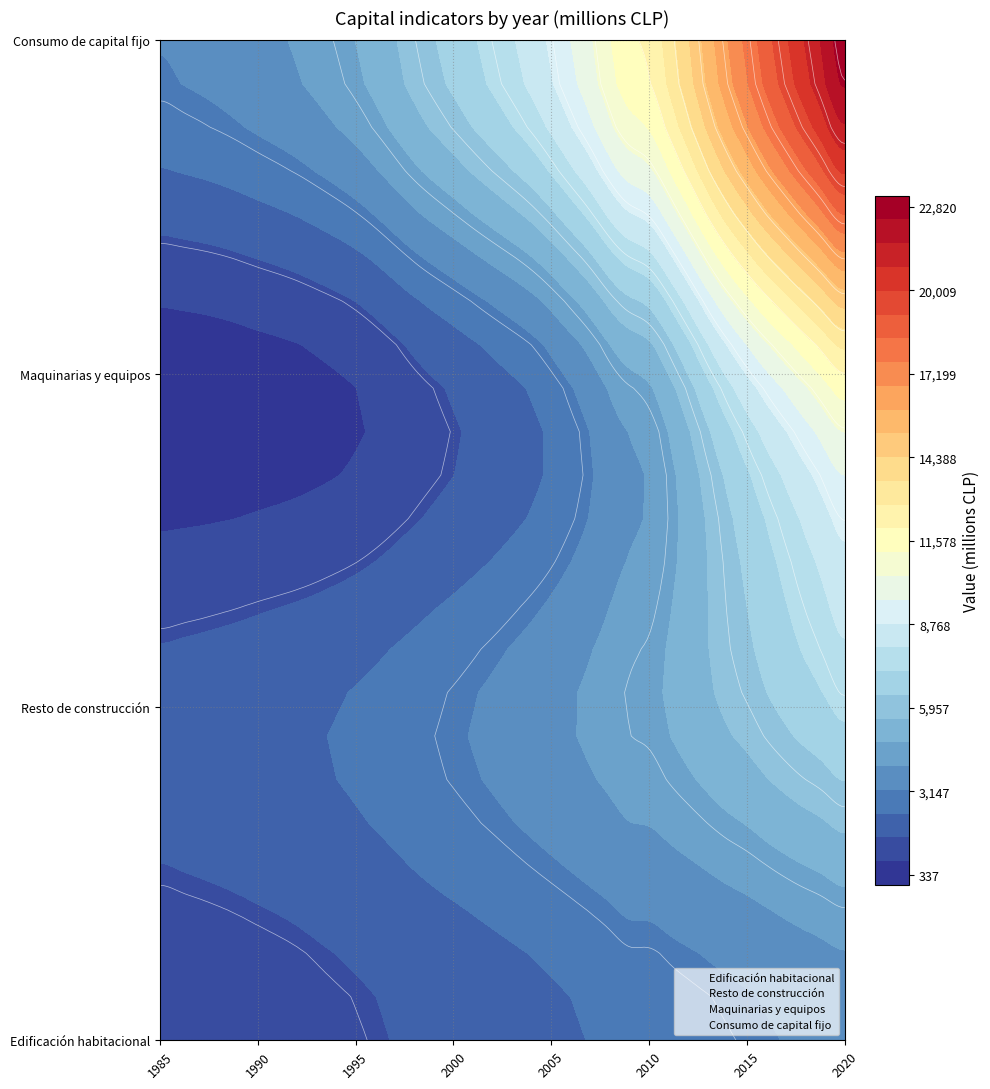

How many data points does each series have?

36